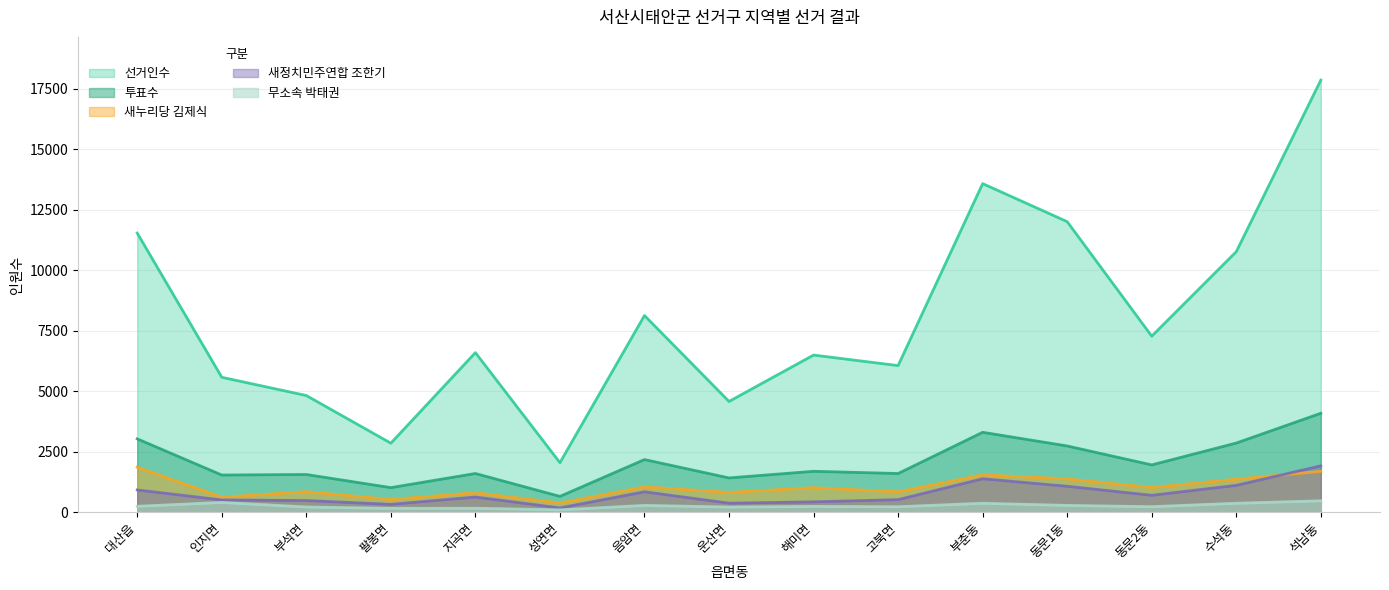

Is the value of 무소속박태권 at 부춘동 greater than the value of 선거인수 at 해미면?

No